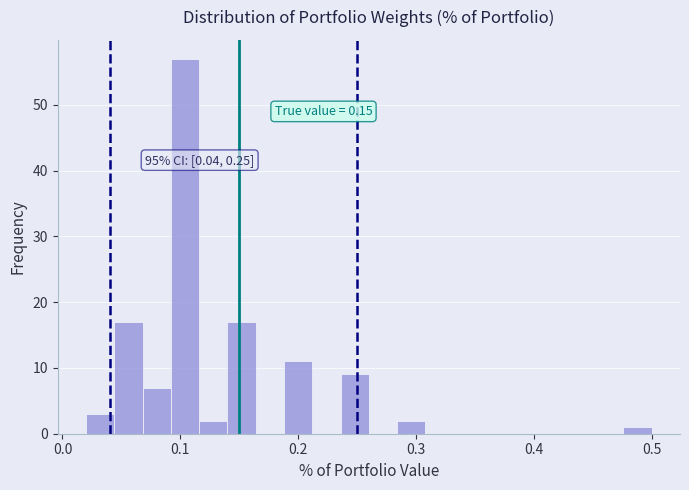

Around what value on the x-axis is the tallest bar? Give the approximate position of its centre, as read against the axis.

0.10